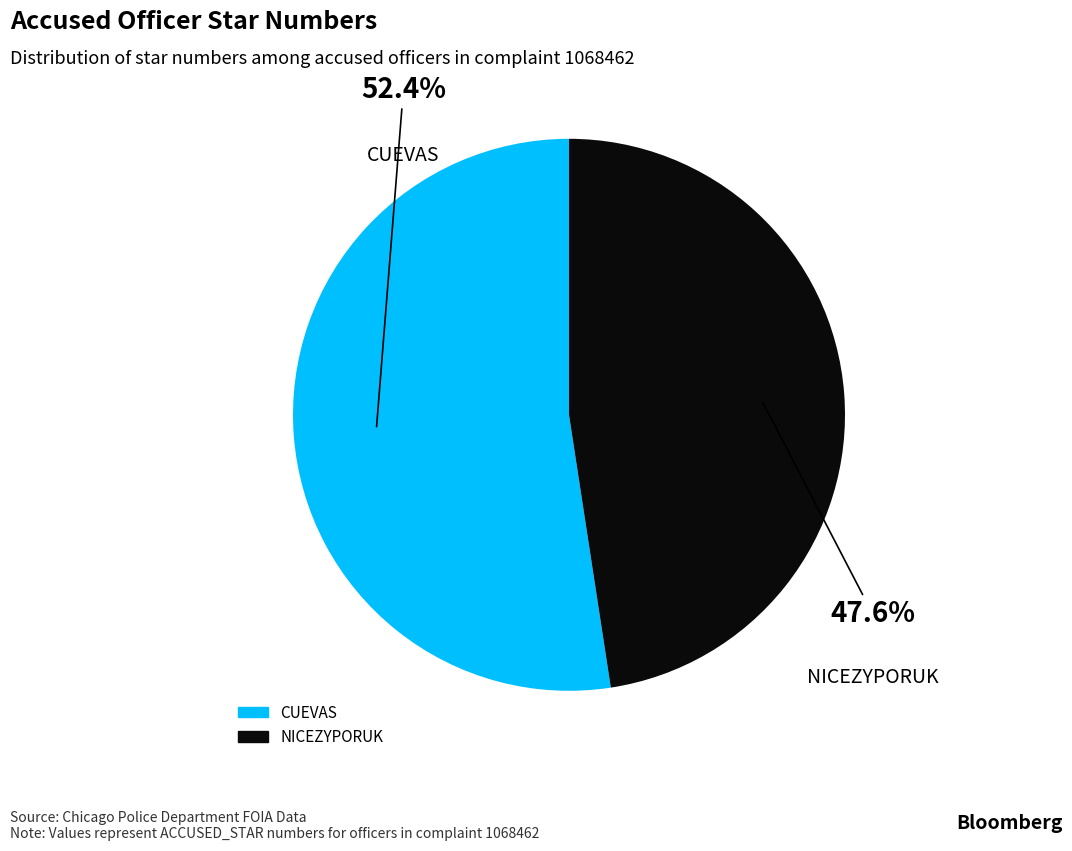

To the nearest percent, what is the combined percentage of NICEZYPORUK and CUEVAS?

100%